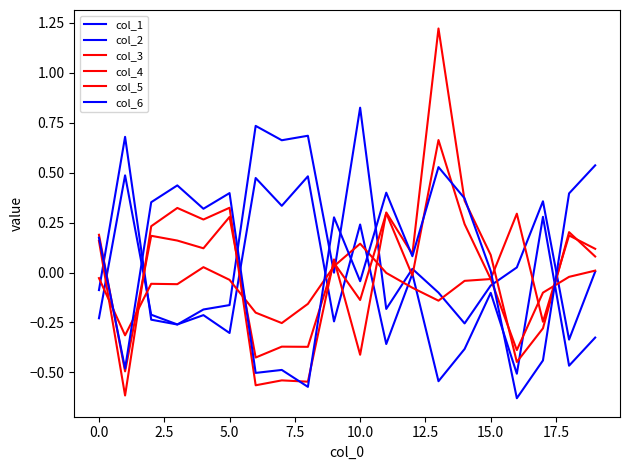

True or false: col_2 has more than 2 interior local peaks.

True